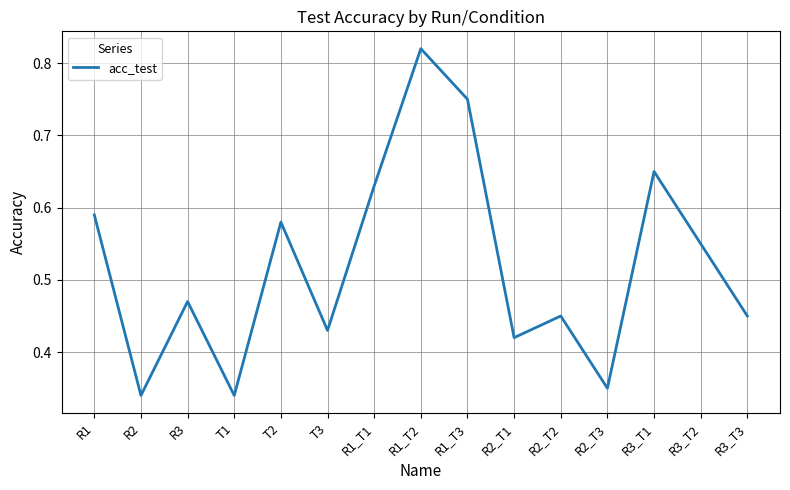

What position from the right is R3_T3?

1